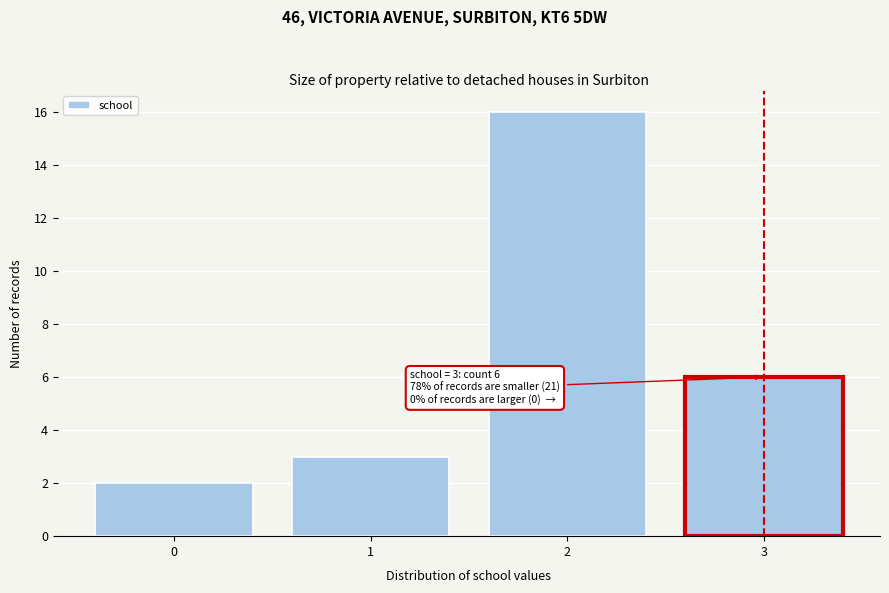

Which range on the x-axis has the tallest bar?

1.5 to 2.5